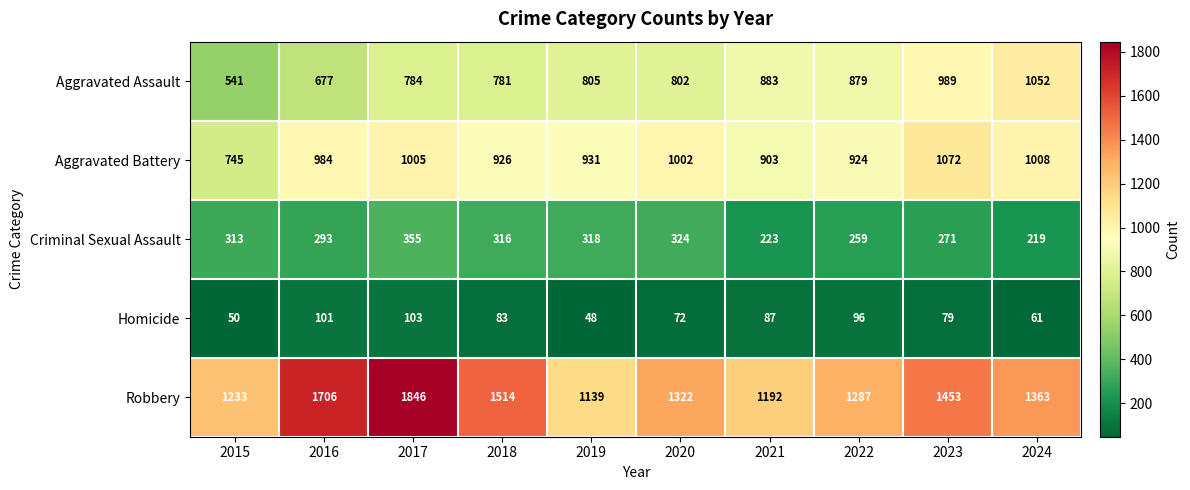

What is the maximum value shown in the chart?

1846